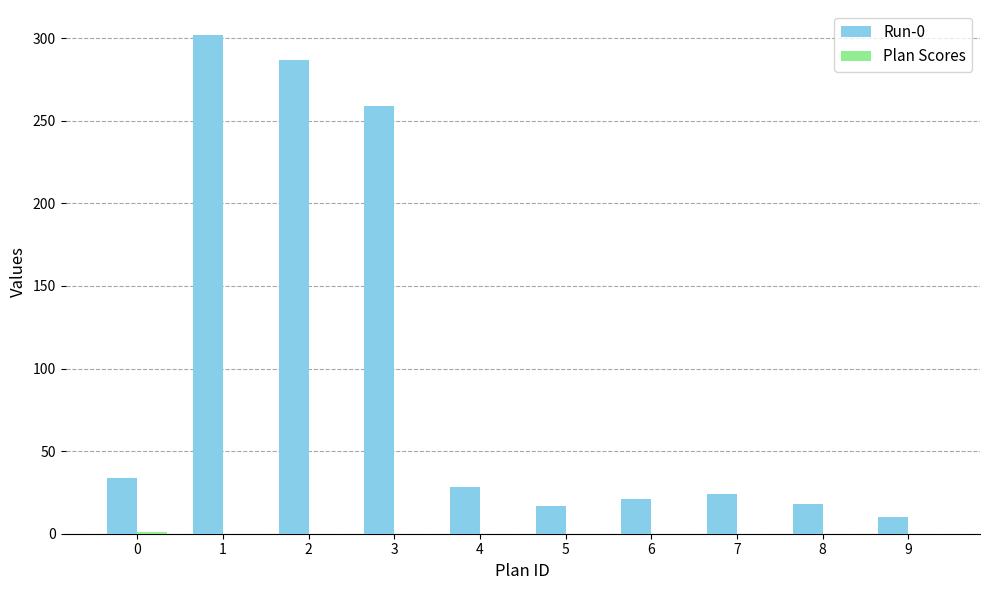

True or false: Run-0 has a value of 34.0 at 0.

True